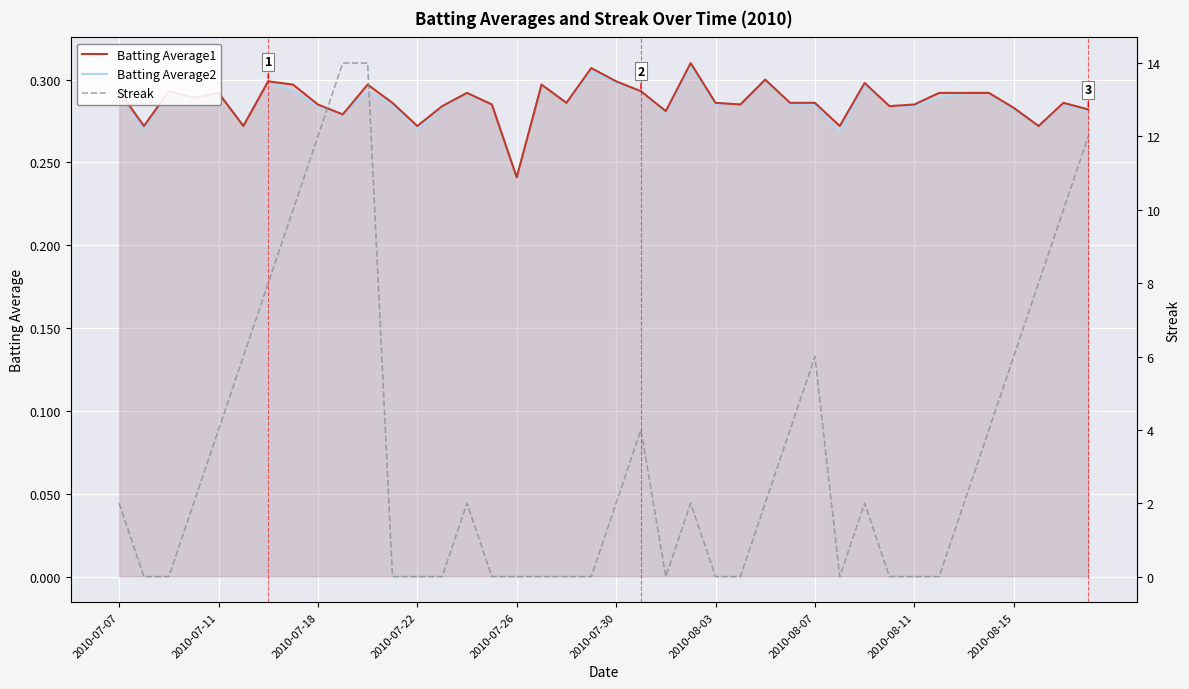

In Batting Average2, how many points are higher than both neighbors (excluding endpoints)?

11